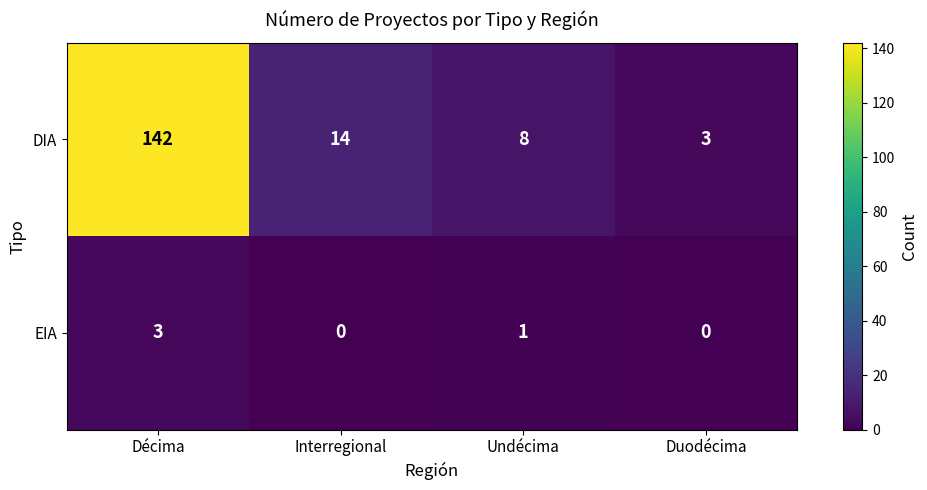

Rank the series at Undécima from lowest to highest value.

EIA, DIA